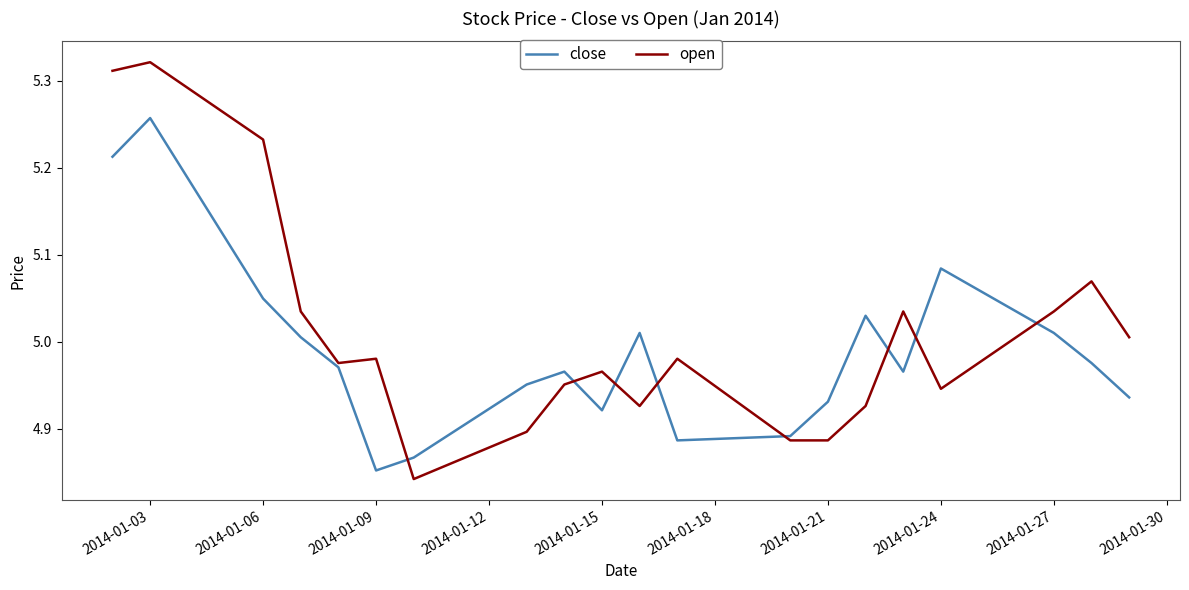

List the series in order of their overall mean, lowest first.

close, open